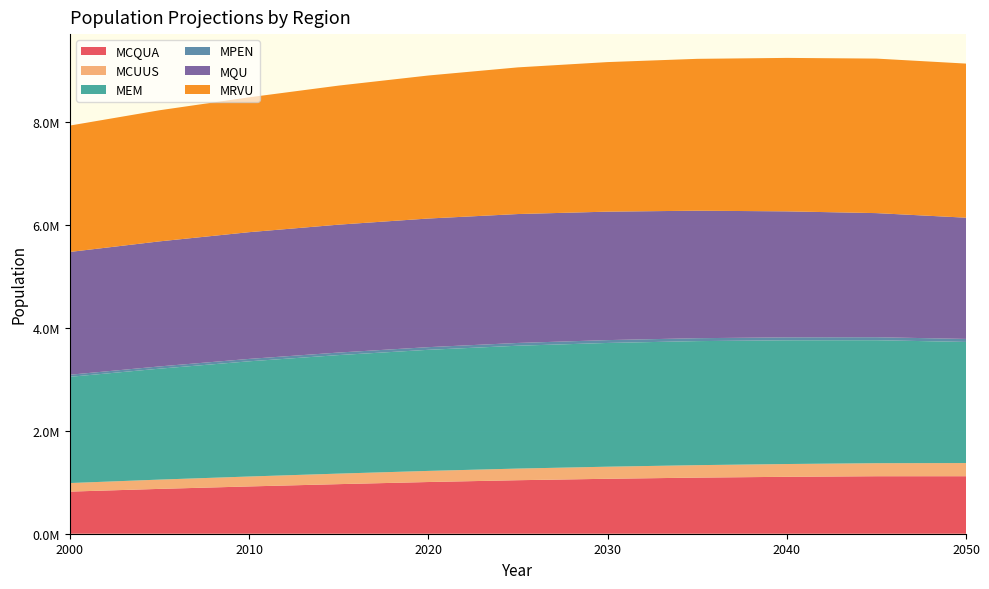

Reading left to right, extract all data points from this chart.

MCQUA: 818212	871014	918635	963285	1004494	1039672	1067546	1089965	1105960	1117028	1117309
MCUUS: 166238	180267	192809	204609	215979	226065	234655	242154	248222	253209	255833
MEM: 2063521	2155022	2237981	2302645	2352346	2386775	2403894	2409739	2403417	2388946	2352806
MPEN: 40444	43692	46679	49410	51787	53820	55441	56772	57736	58444	58590
MQU: 2385706	2429602	2462176	2484652	2499083	2504408	2495638	2477043	2447550	2411218	2355306
MRVU: 2455018	2546886	2619878	2701524	2778383	2849370	2905537	2950206	2981190	3001852	2993755